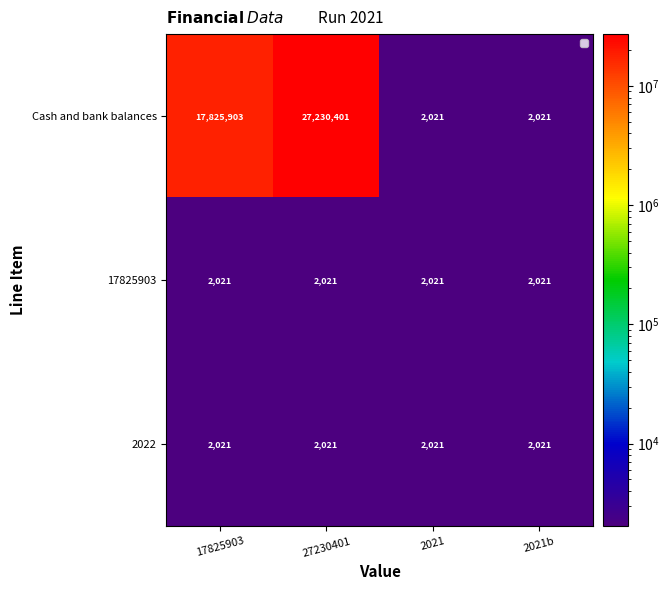

Reading left to right, what are all the values shown in this chart?

Cash and bank balances: 17825903=17825903	27230401=27230401	2021=2021	2021b=2021
17825903: 17825903=2021	27230401=2021	2021=2021	2021b=2021
2022: 17825903=2021	27230401=2021	2021=2021	2021b=2021